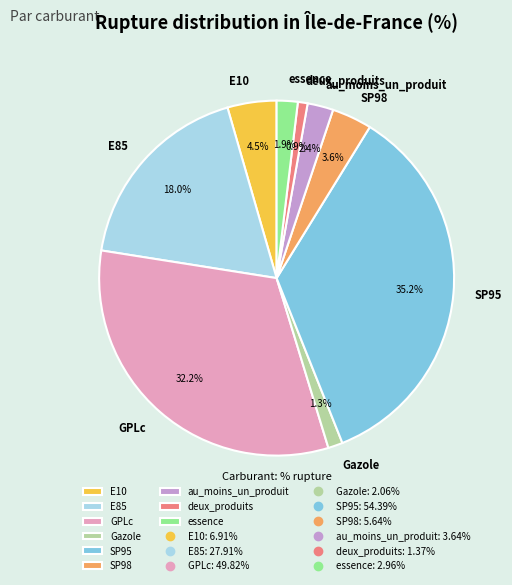

Between au_moins_un_produit and E85, which is larger?

E85